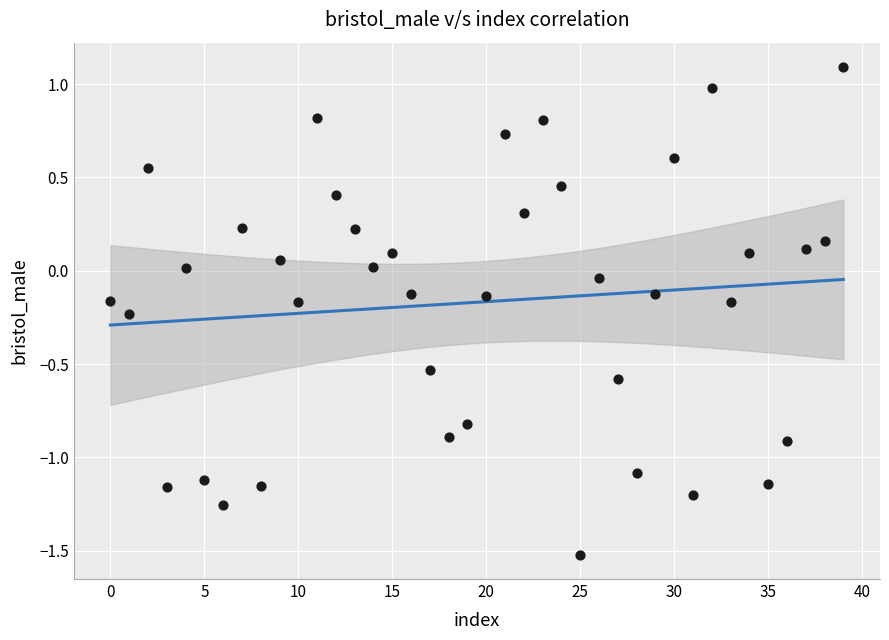

What is the range of Y values (max minus min)?

2.6